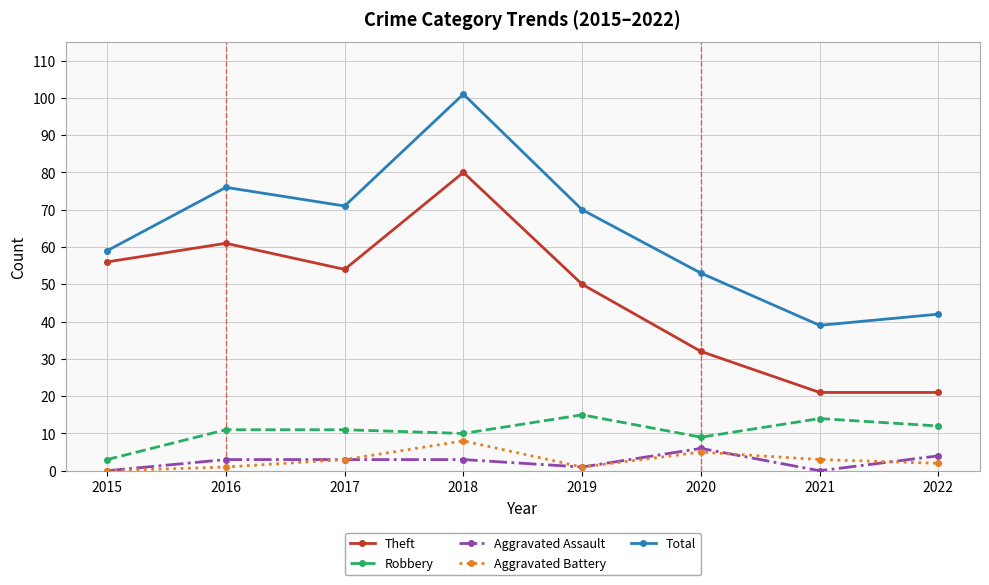

What is the value of the Theft point at the 6th from the left?

32